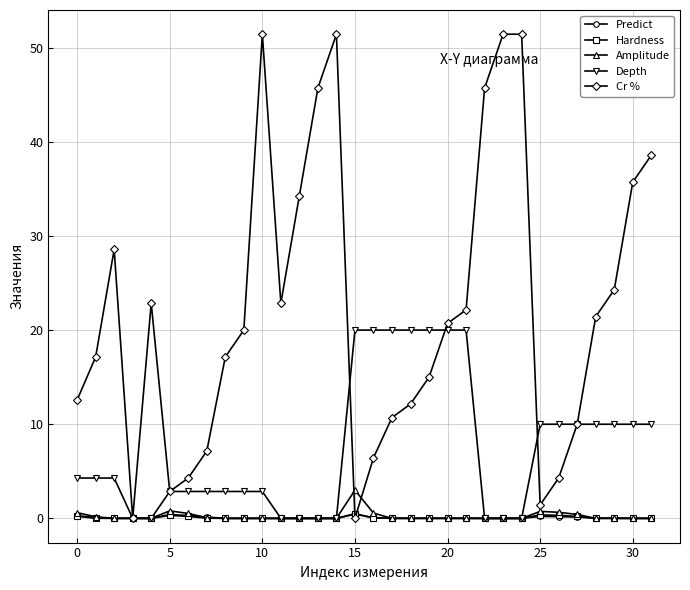

Which series has the largest range (max minus min)?

Cr %